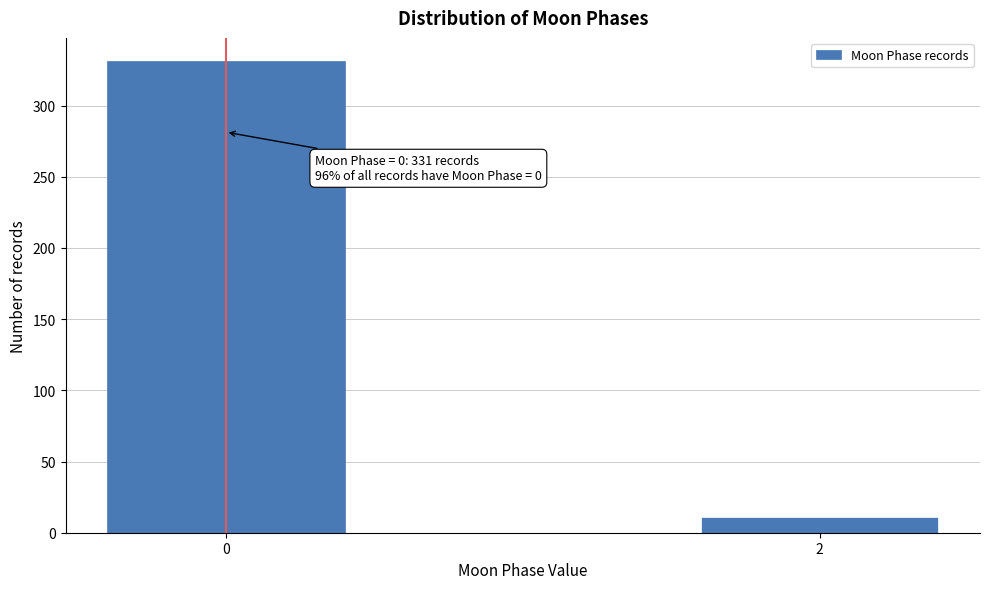

Reading left to right, transcribe all the data shown in this chart.

0=331	2=11